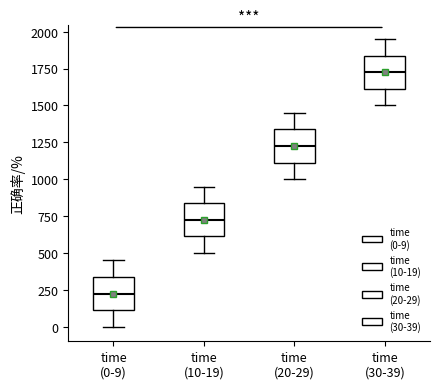

Which box's median line is the lowest?

time (0-9)